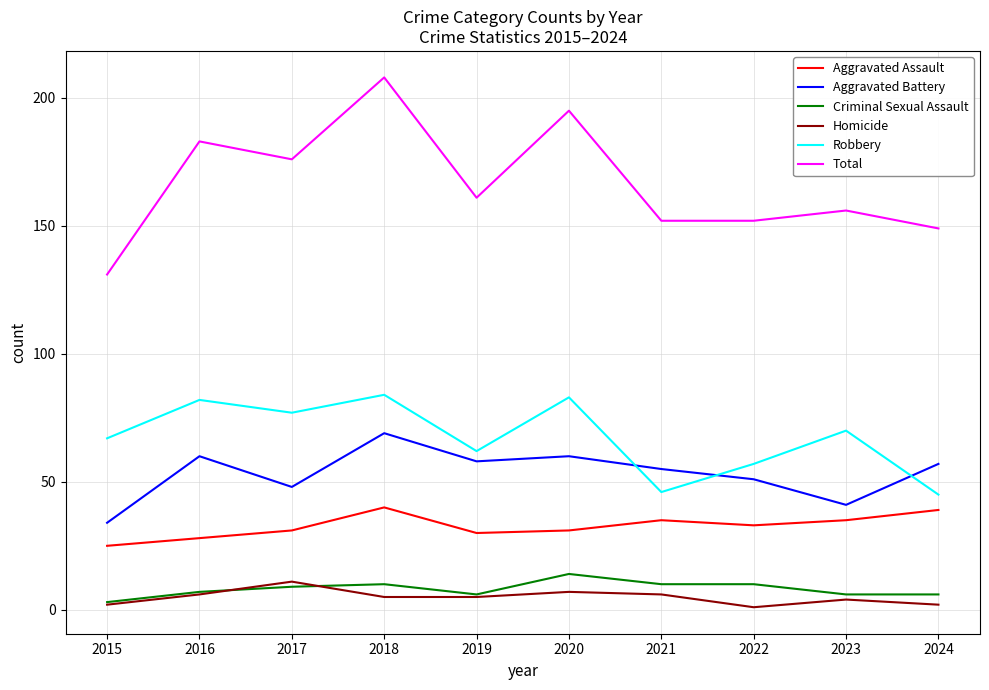

Which series has the largest range (max minus min)?

Total